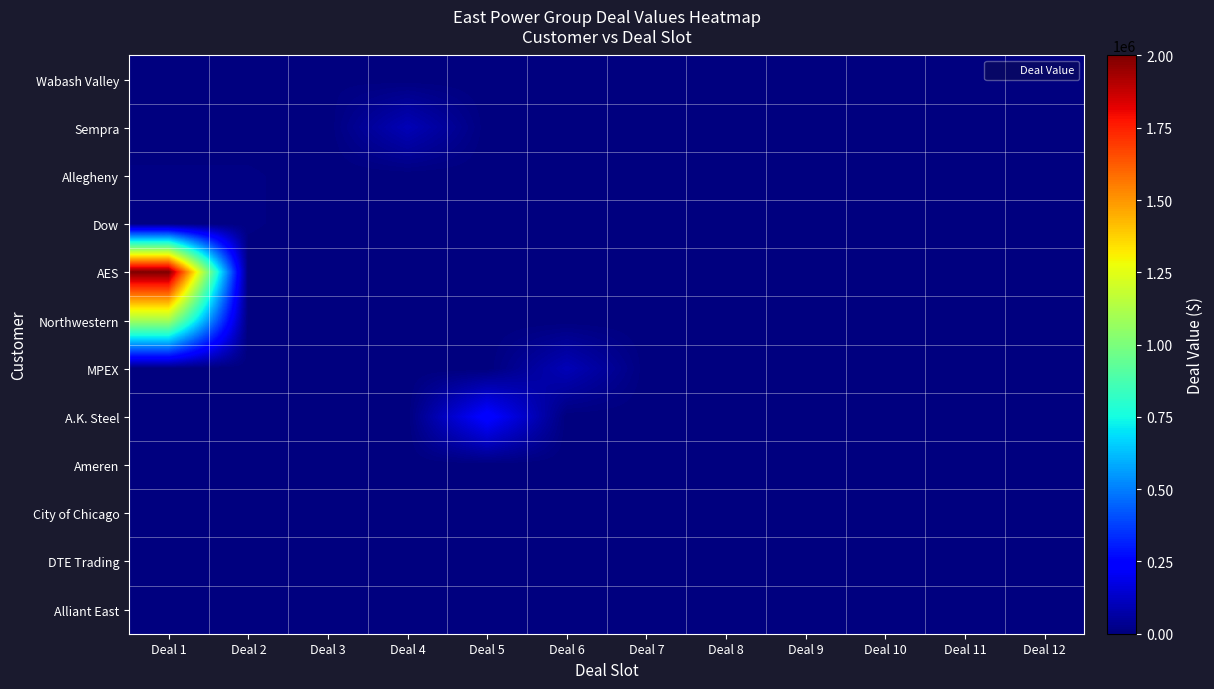

At how many categories does at least one series exceed 1368772?

1